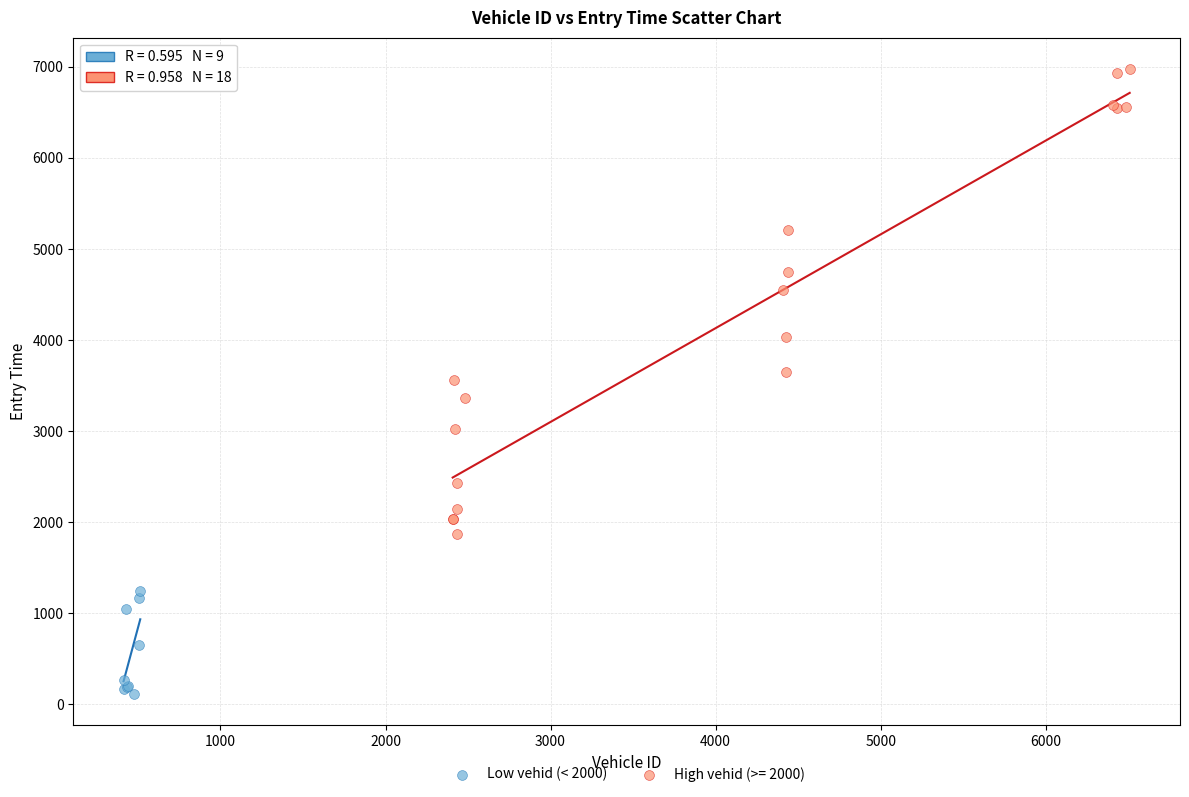

Which series has the widest spread of Y values?

High vehid (>= 2000)